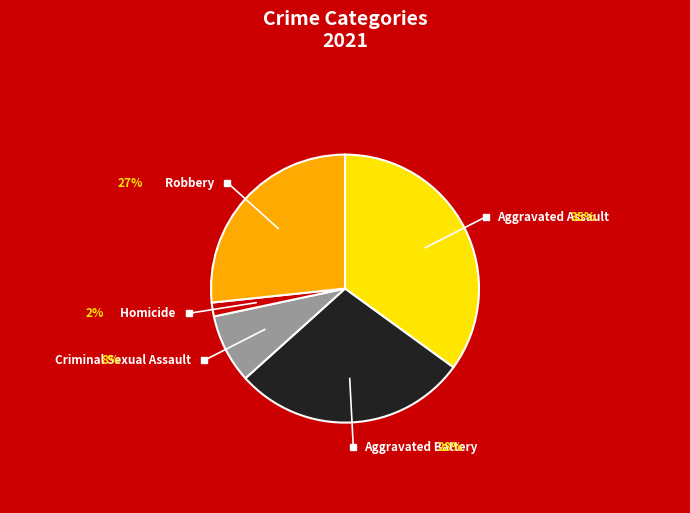

Is there a majority slice in this chart?

No